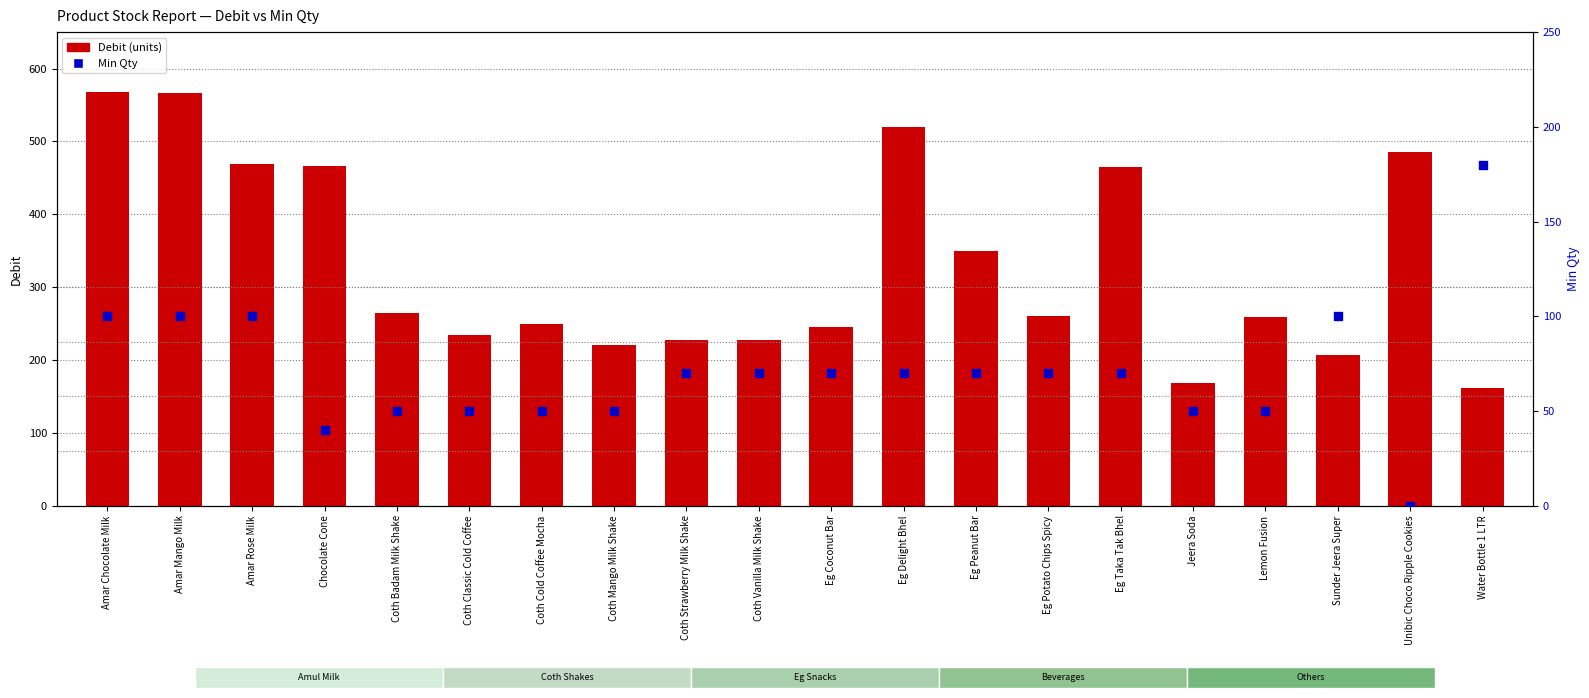

Which series has the largest total across all categories?

Debit (units)